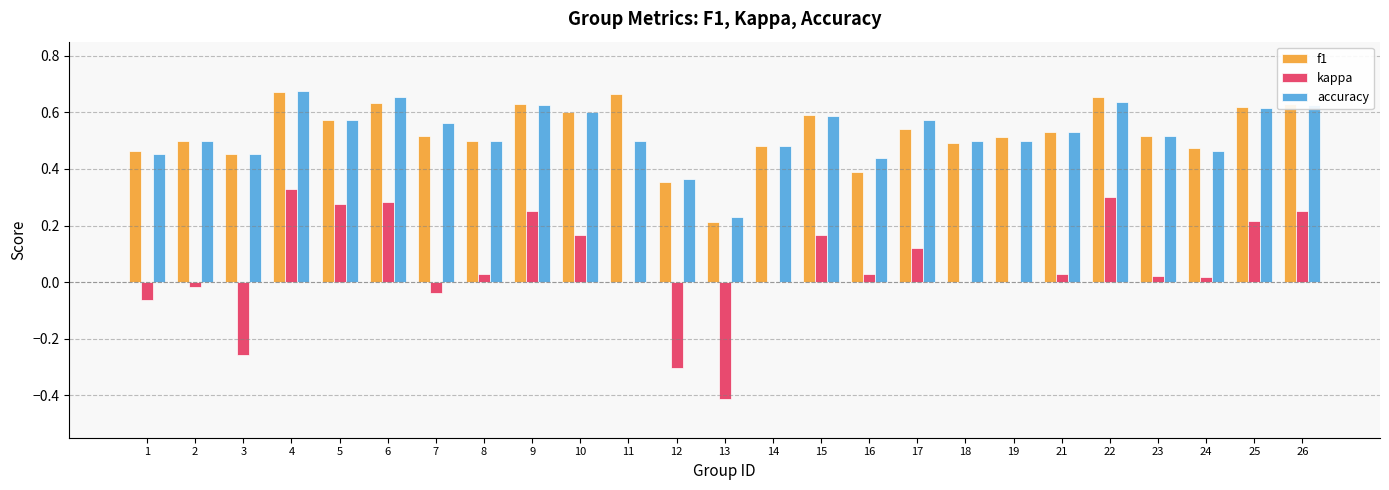

True or false: f1 has a value of 0.4 at 16.

True